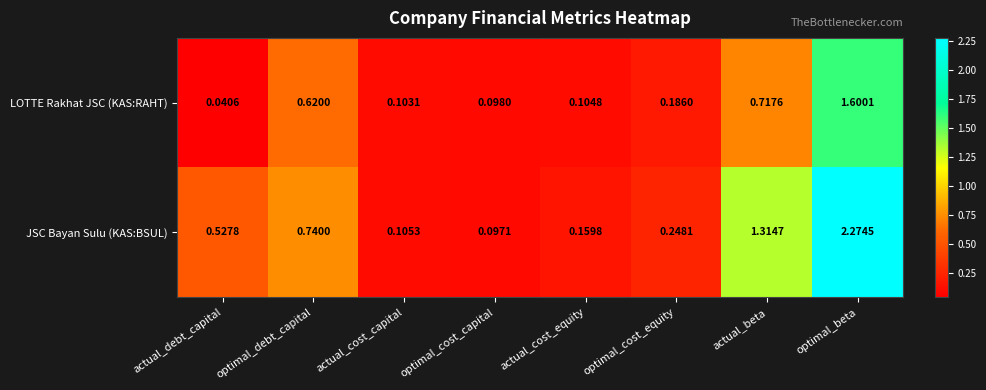

Rank the categories by JSC Bayan Sulu (KAS:BSUL) value from lowest to highest.

optimal_cost_capital, actual_cost_capital, actual_cost_equity, optimal_cost_equity, actual_debt_capital, optimal_debt_capital, actual_beta, optimal_beta